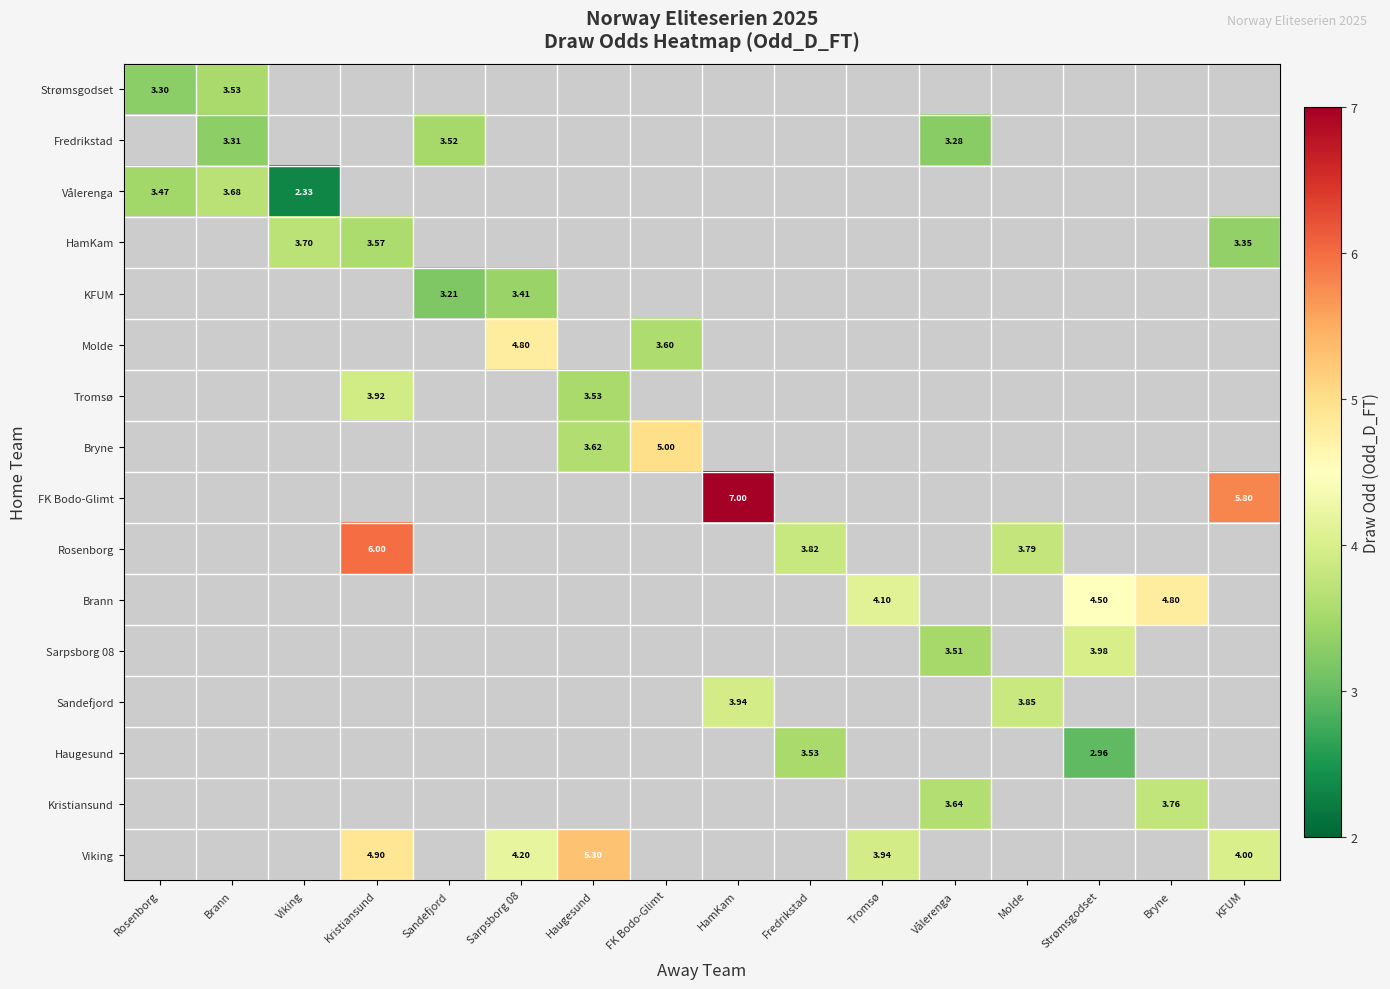

Between Haugesund and Bryne, which is larger?

Bryne